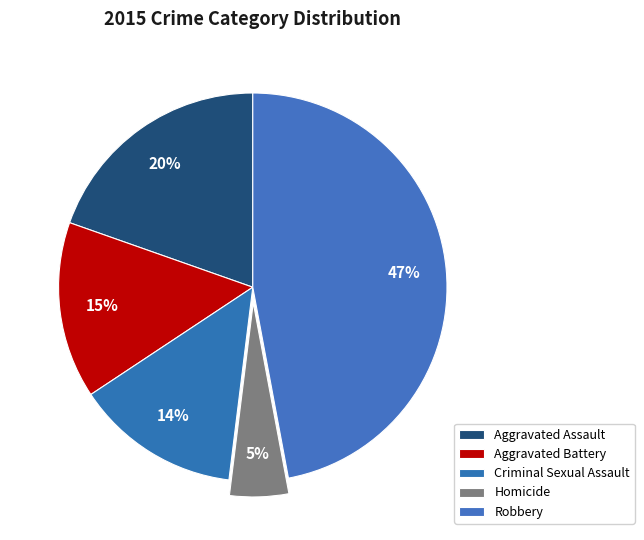

How many slices are in this pie chart?

5